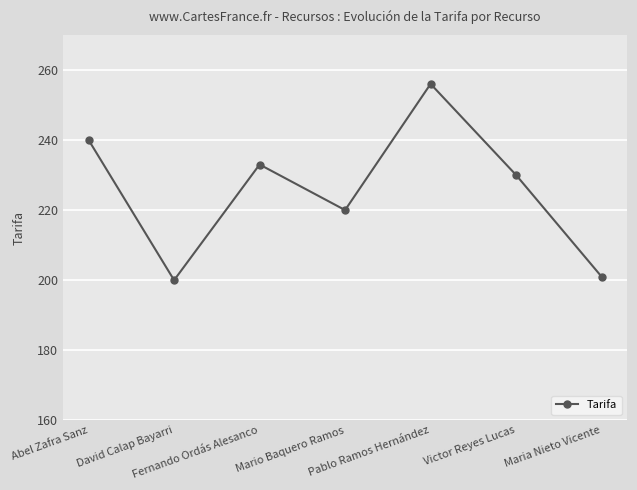

Between David Calap Bayarri and Mario Baquero Ramos, which is larger?

Mario Baquero Ramos